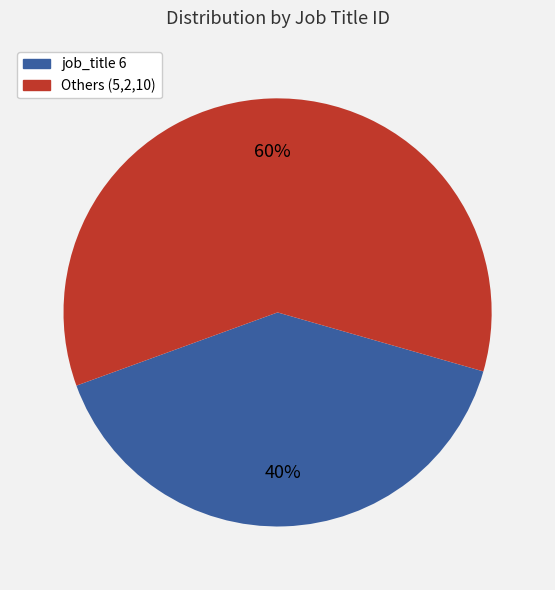

What percentage is the job_title 6 slice, to the nearest percent?

40%